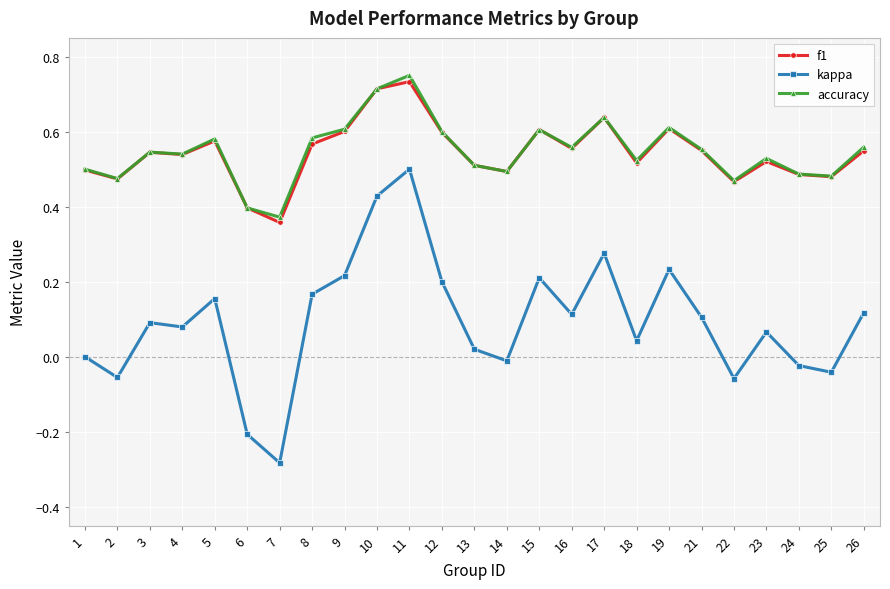

True or false: kappa has a value of -0.1 at 7.

False